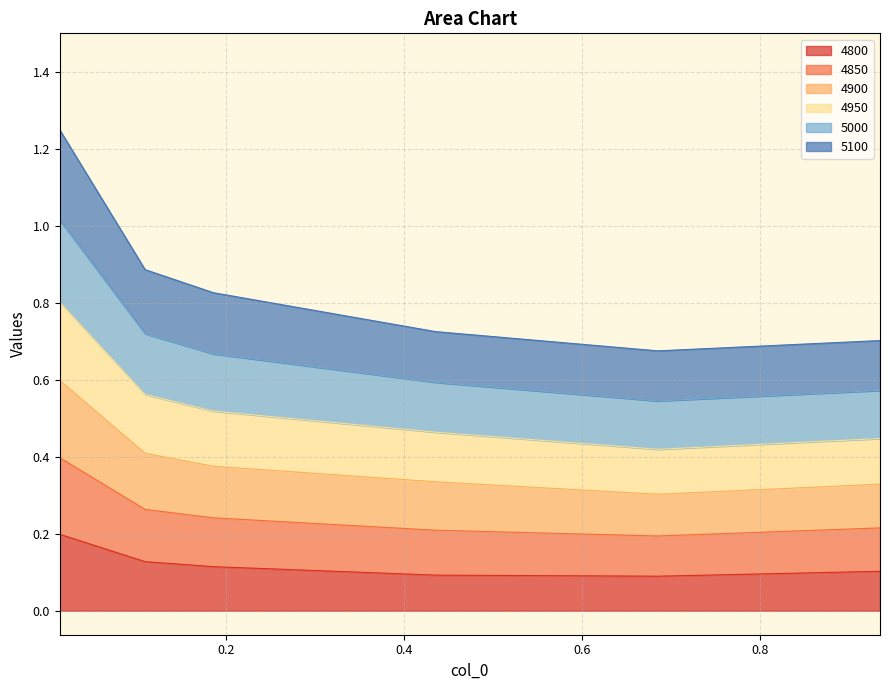

What is the spread (max minus min) of values at 0.1095890410958904?

0.8